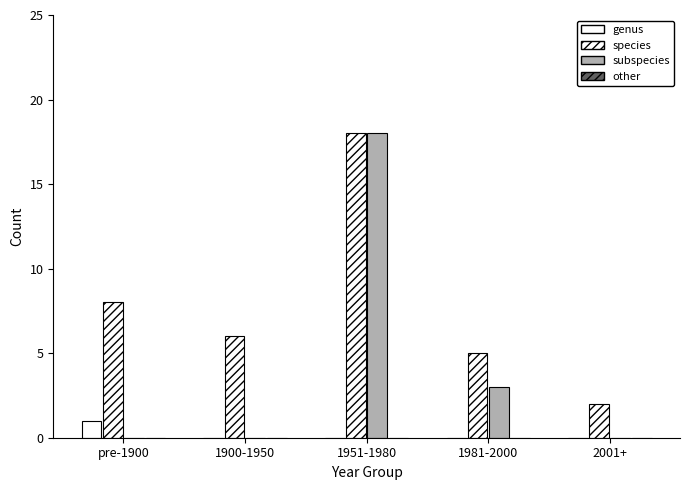

What is the label of the 4th bar from the right?

1900-1950